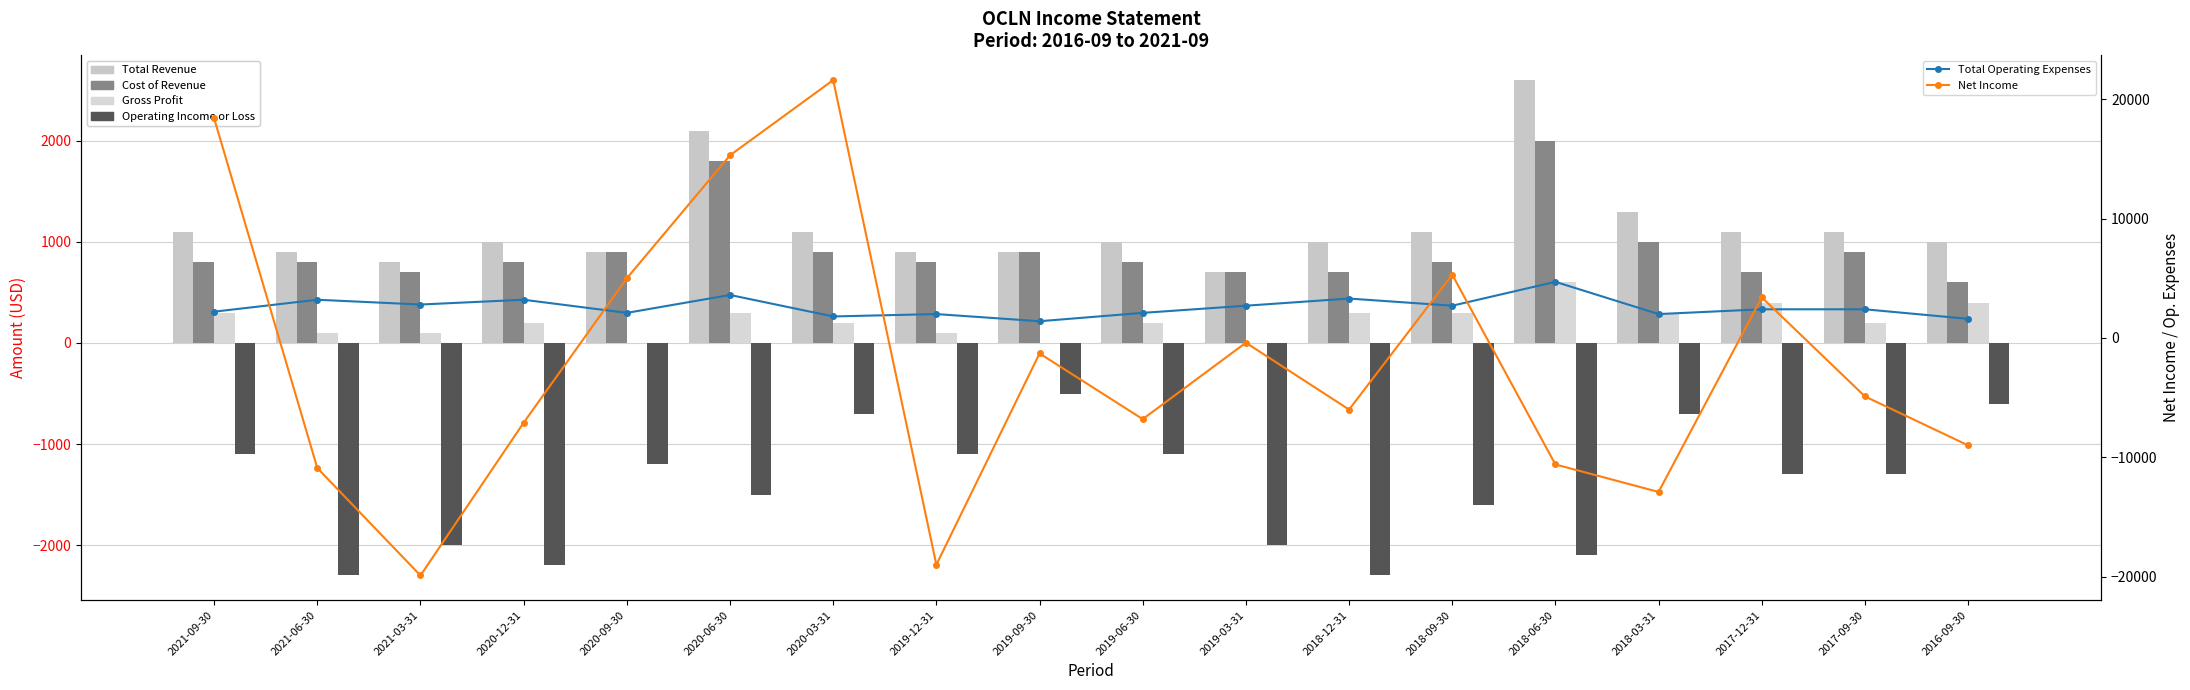

What is the minimum value shown in the chart?

-19900